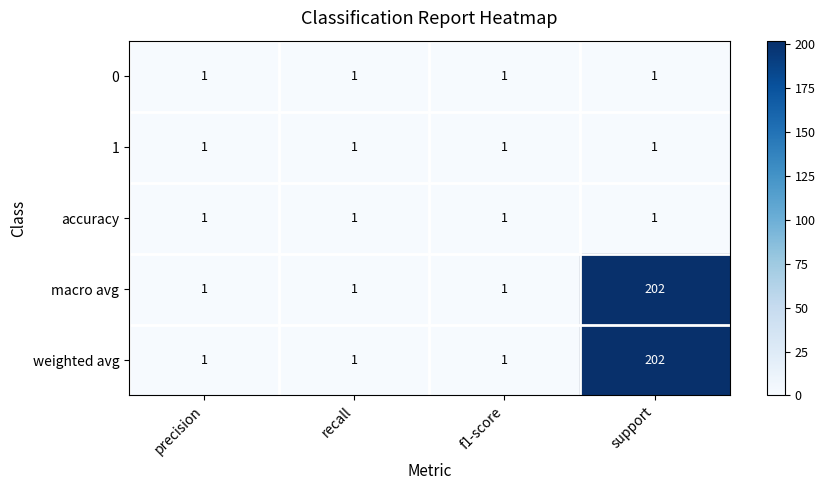

At which category is the sum across all series the highest?

support